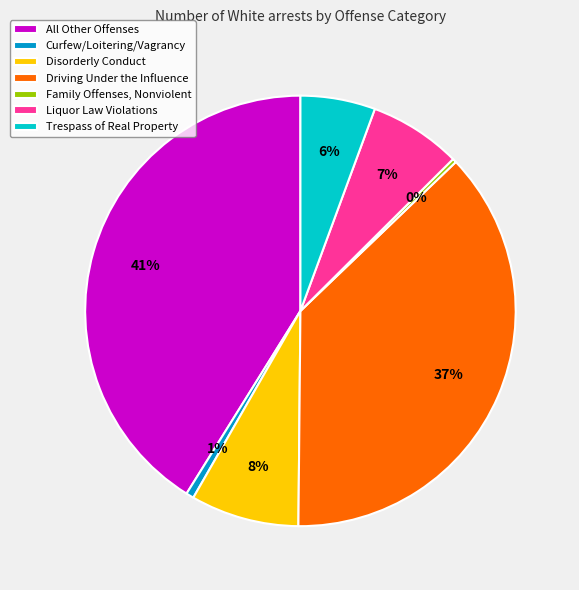

To the nearest percent, what is the combined percentage of Liquor Law Violations and Family Offenses, Nonviolent?

7%